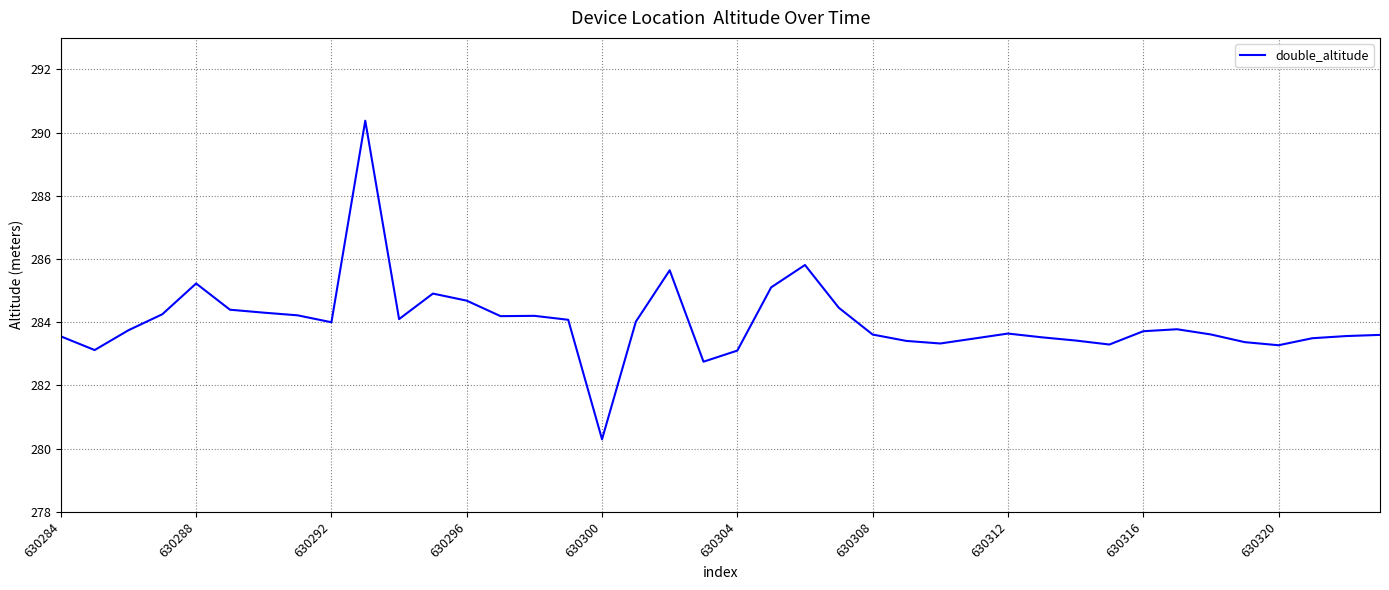

What is the difference between the maximum and minimum values?

10.1